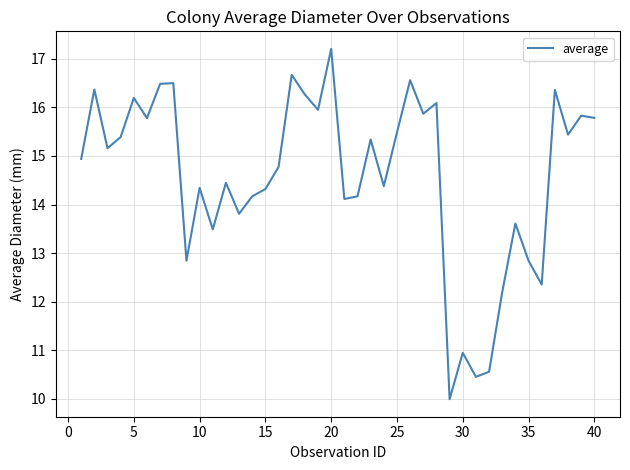

What is the difference between the maximum and minimum values?

7.2